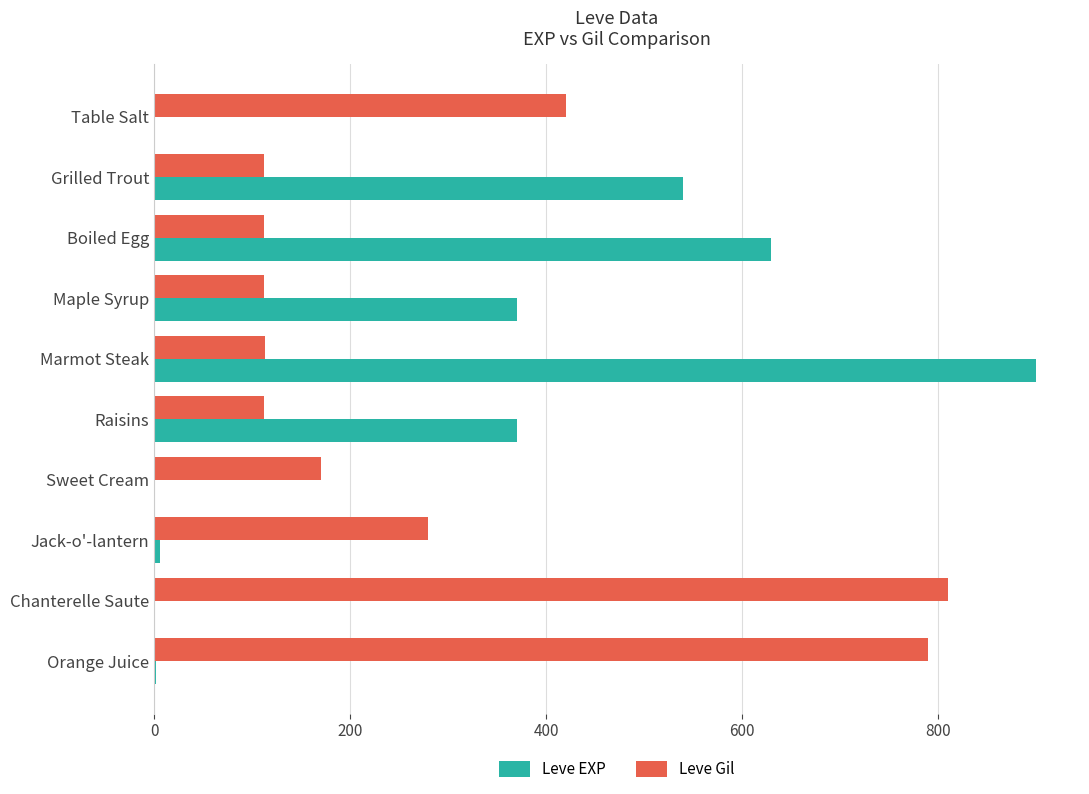

What is the sum of all Leve EXP values?

2821